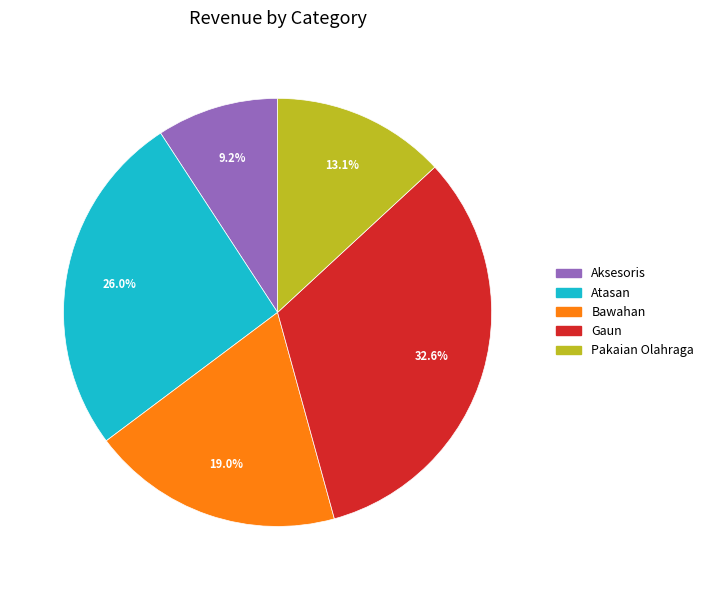

To the nearest percent, what is the combined percentage of Gaun and Atasan?

59%